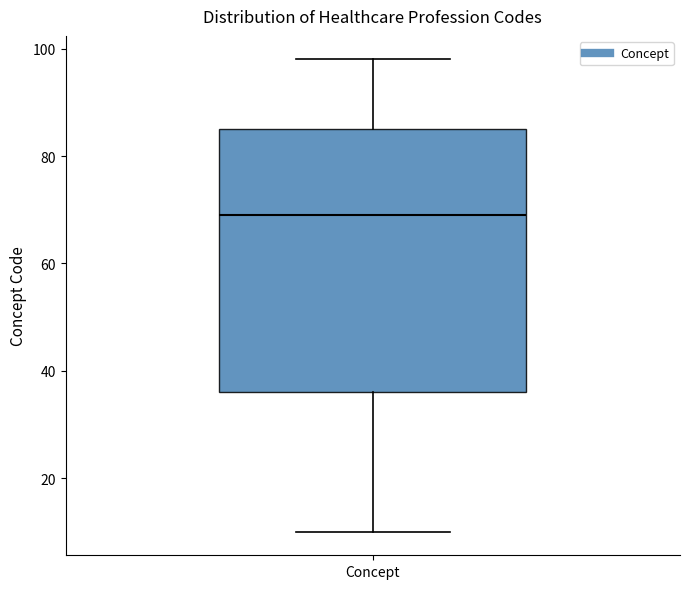

Where does the upper whisker of the box for Concept end on the y-axis? The values are not printed on the chart, so give them approximately, as read against the axis.

98